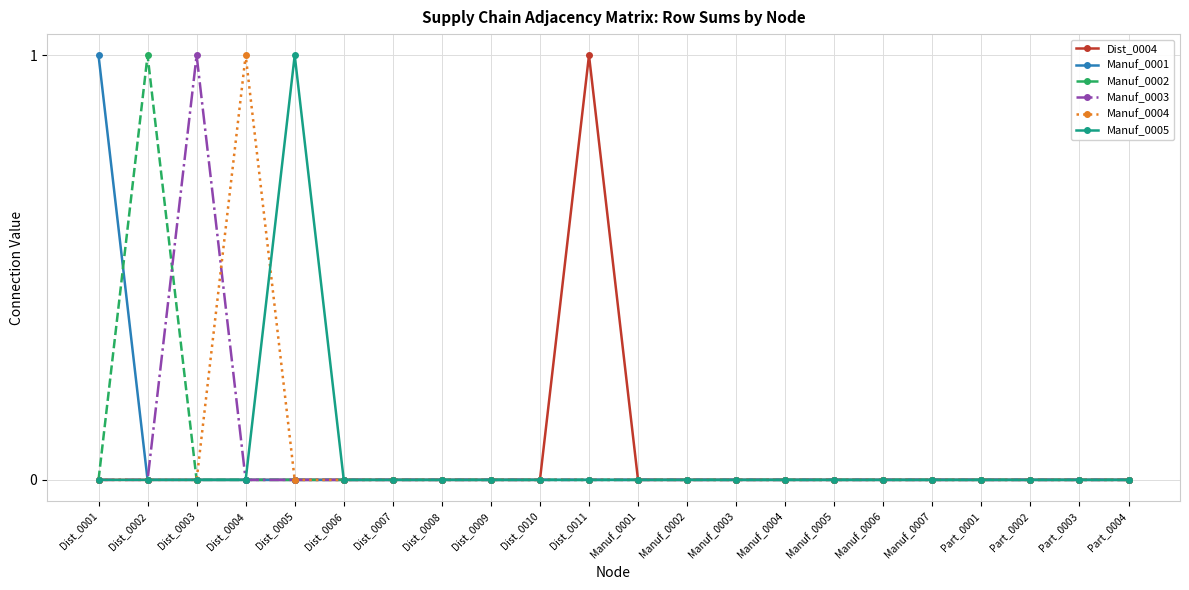

The Dist_0004 series shows 1 at Manuf_0001. True or false?

False